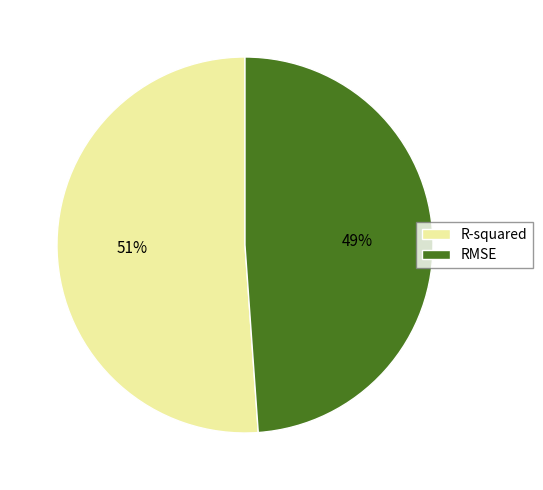

To the nearest percent, what percentage of the pie is RMSE?

49%